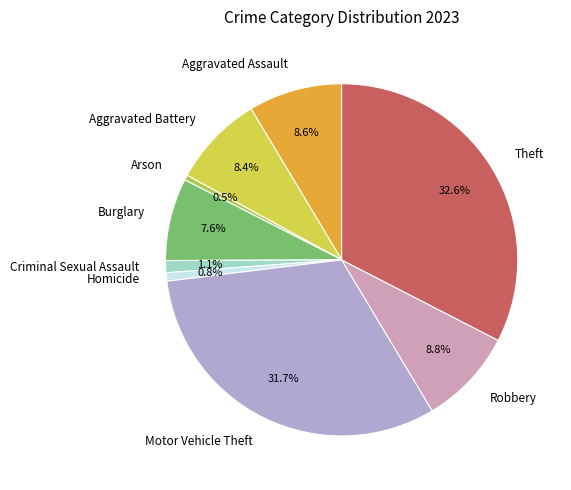

What is the ratio of the value at Motor Vehicle Theft to the value at Arson?

67.6